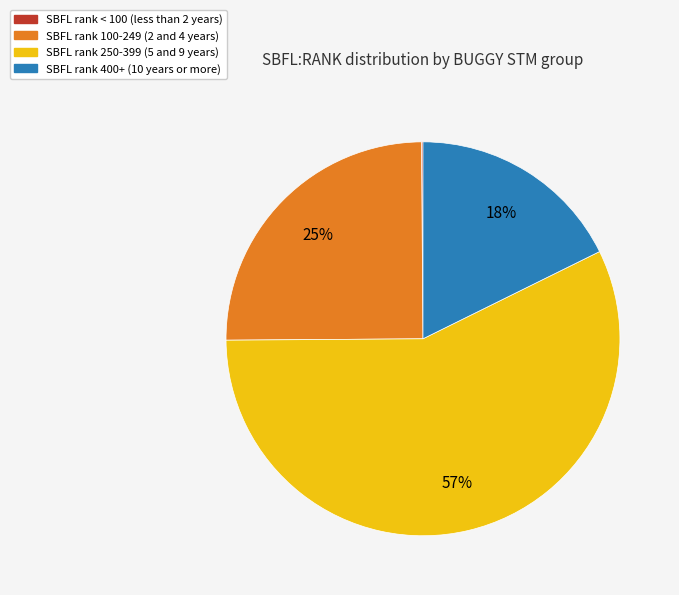

To the nearest percent, what is the difference between the largest and smallest slice percentages?

57%